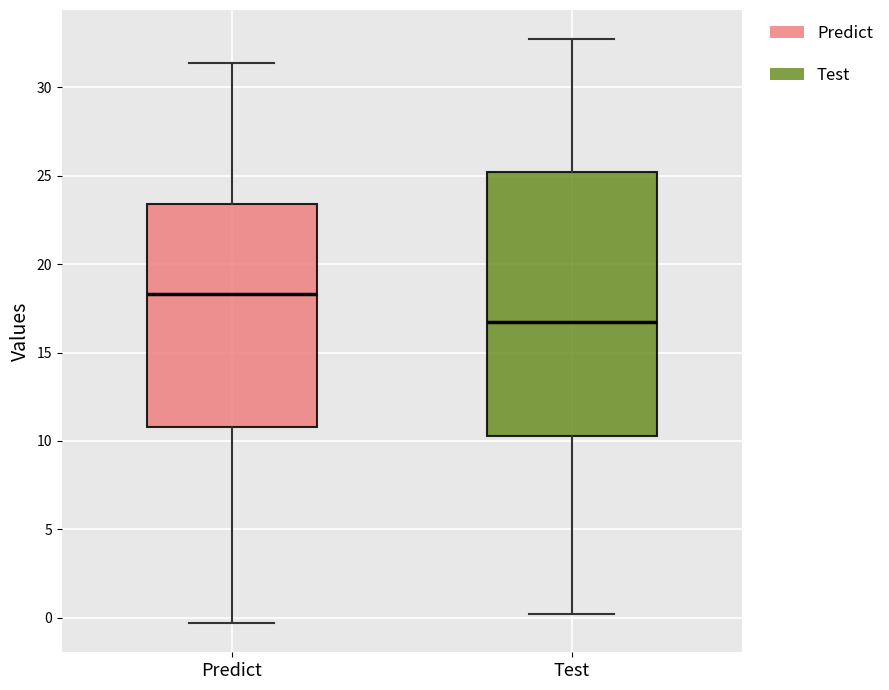

Reading left to right, read every box against the y-axis: the position of its median line, the range the box covers, and the ends of its whiskers. The values are not printed on the chart, so give them approximately, as read against the axis.

Predict: median 18.5, box 11.0 to 23.5, whiskers -0.5 to 31.5
Test: median 16.5, box 10.5 to 25.0, whiskers 0.0 to 32.5